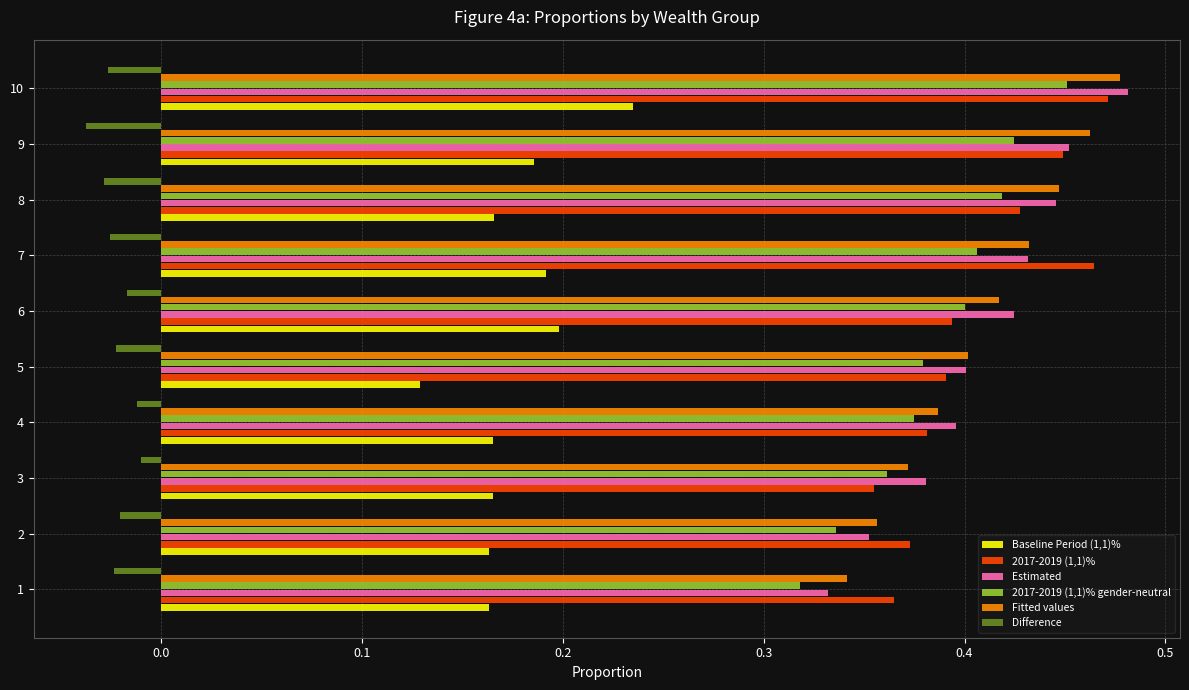

True or false: Estimated has a value of 0.7 at 9.

False